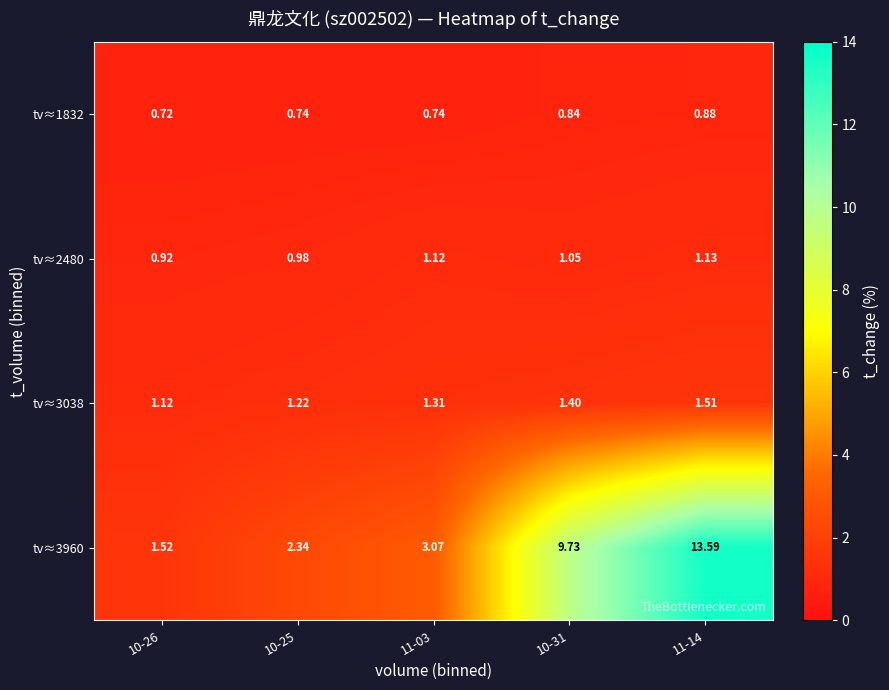

Reading left to right, list all the values displayed in this chart.

tv≈1832: 10-26=0.7	10-25=0.7	11-03=0.7	10-31=0.8	11-14=0.9
tv≈2480: 10-26=0.9	10-25=1.0	11-03=1.1	10-31=1.1	11-14=1.1
tv≈3038: 10-26=1.1	10-25=1.2	11-03=1.3	10-31=1.4	11-14=1.5
tv≈3960: 10-26=1.5	10-25=2.3	11-03=3.1	10-31=9.7	11-14=13.6